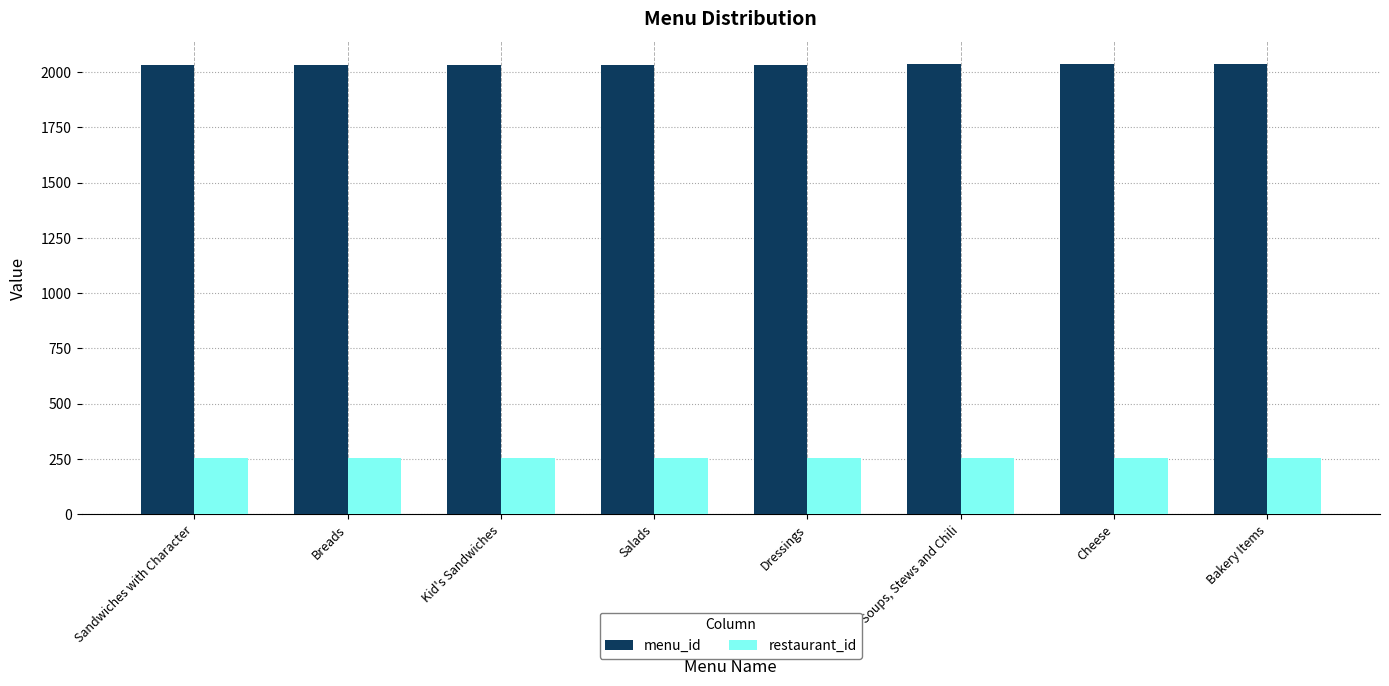

Rank the series by their average value, from highest to lowest.

menu_id, restaurant_id